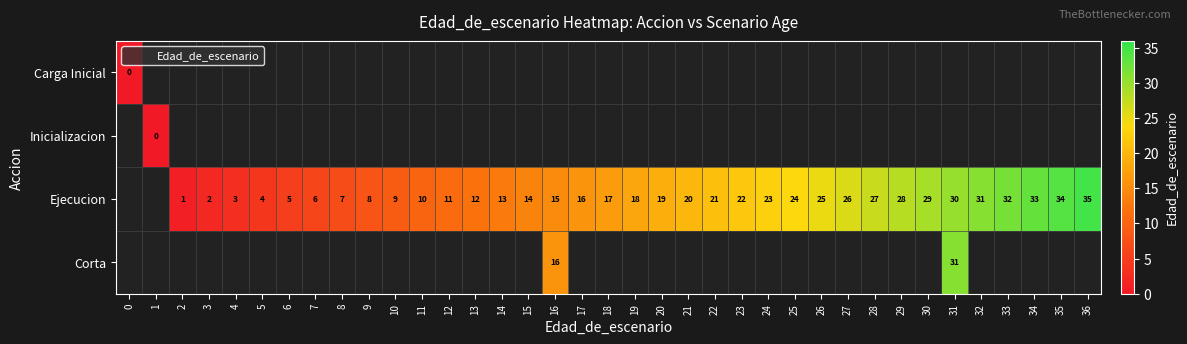

How many values in the Ejecucion series exceed 17?

18